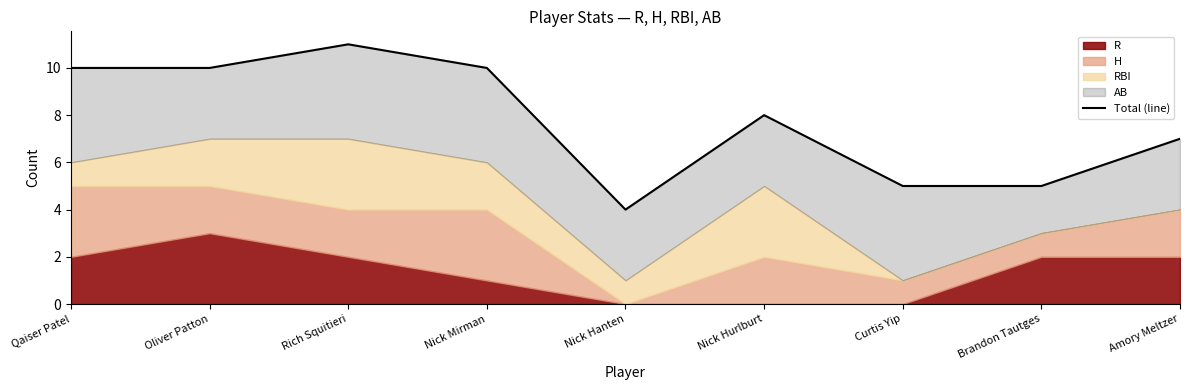

What is the change in value from Nick Hurlburt to Amory Meltzer?

-1